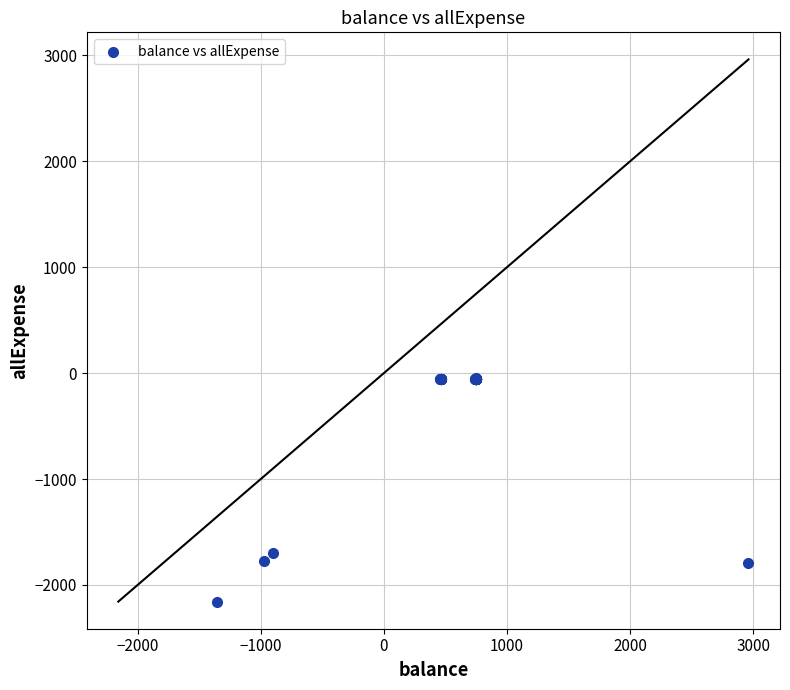

What Y value in the scatter plot is closest to -1103?

-1701.2